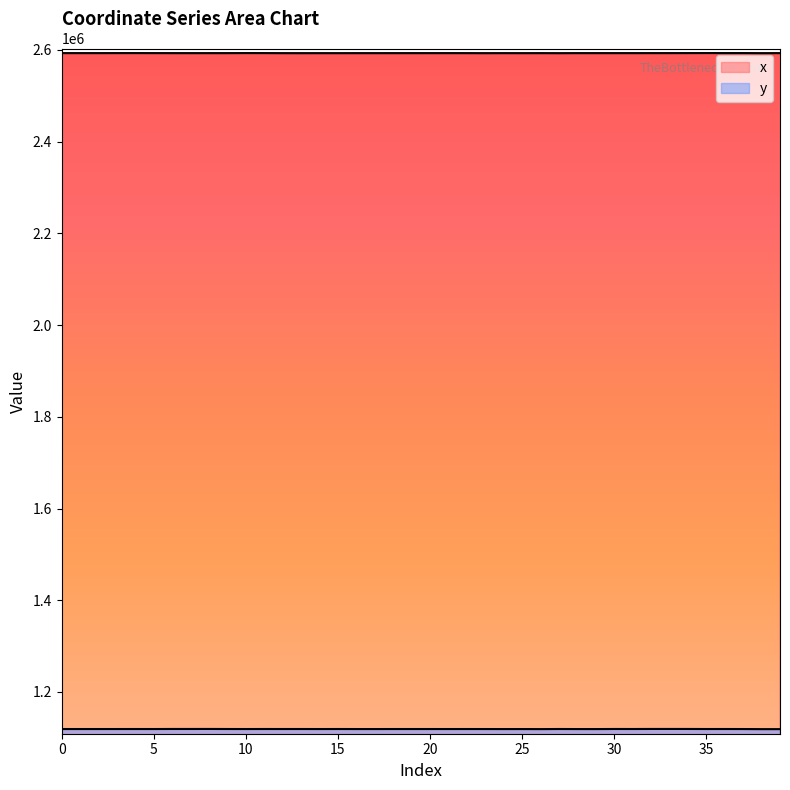

How many data points does each series have?

40